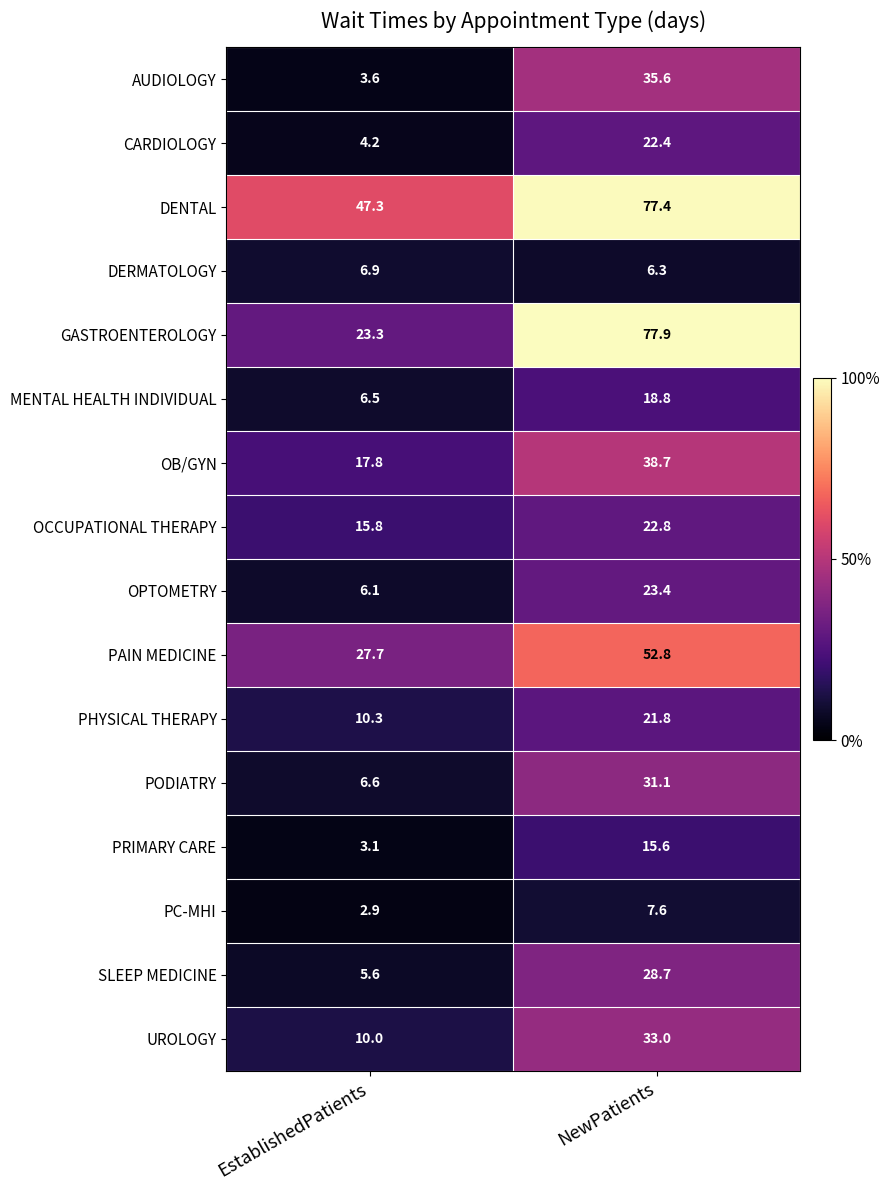

How many values in the OB/GYN series are below 38?

1